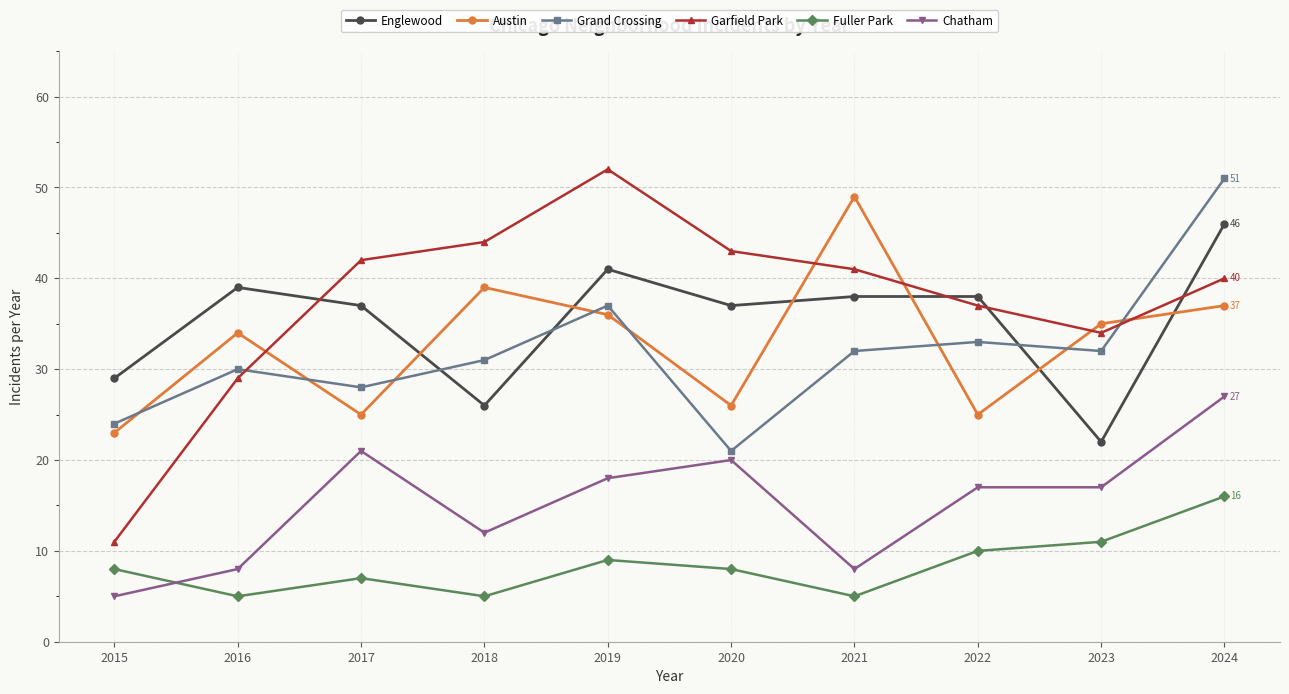

What is the difference between the second highest and second lowest values in the Englewood series?

15